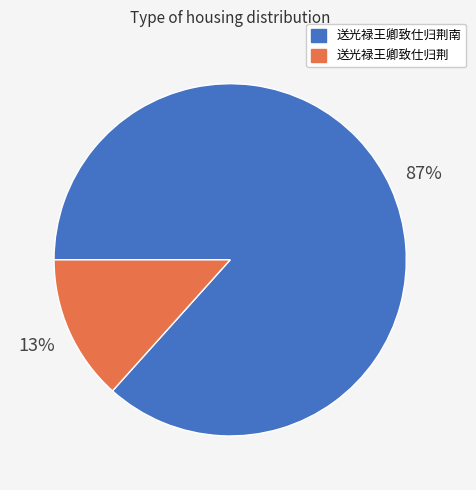

Which slice is the largest?

送光禄王卿致仕归荆南